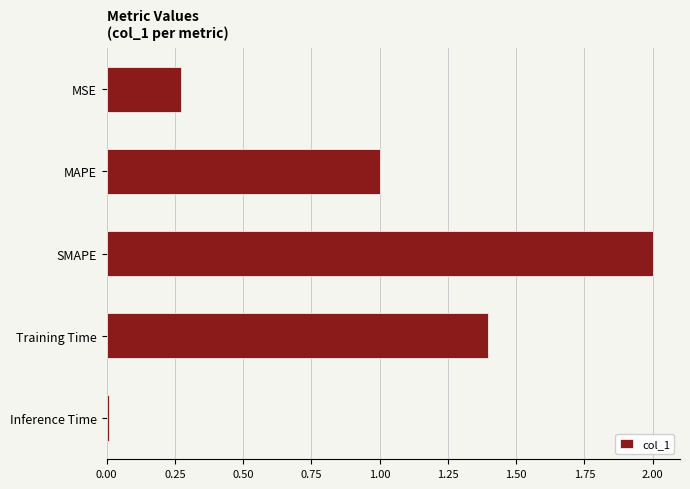

Rank the categories by value from lowest to highest.

Inference Time, MSE, MAPE, Training Time, SMAPE